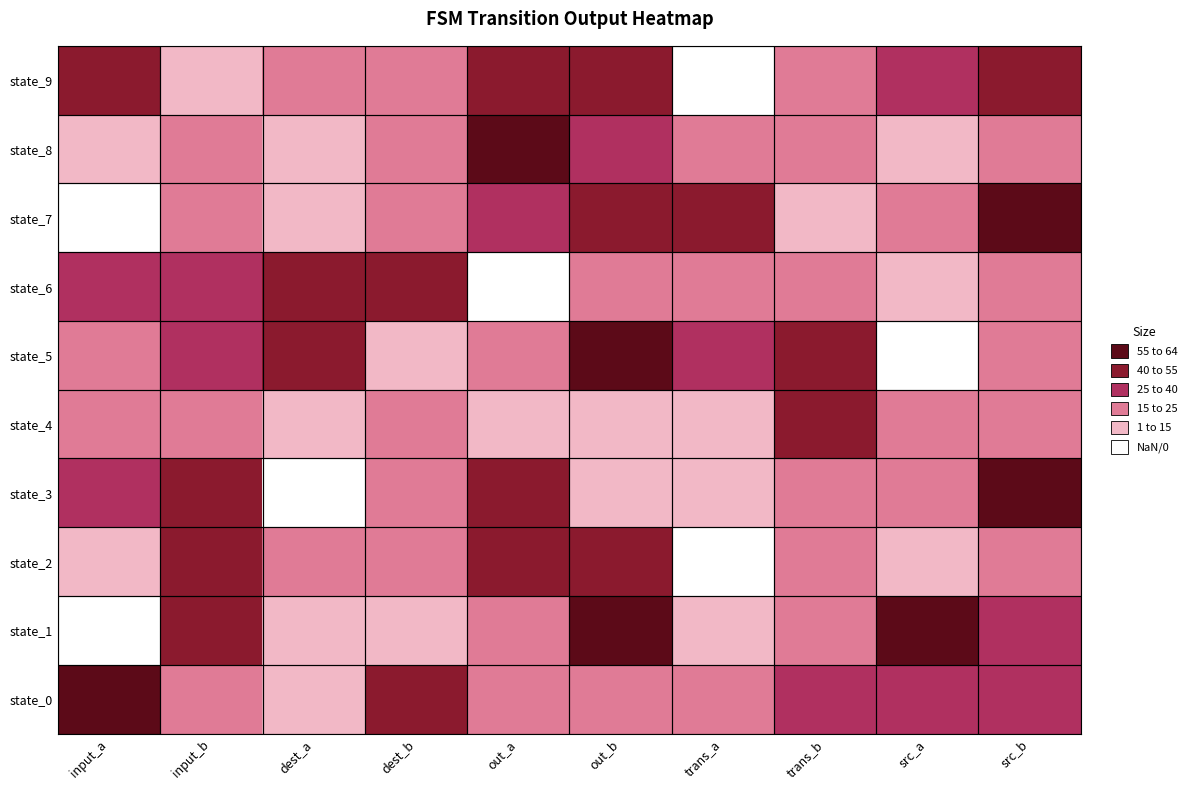

How many series are shown in this chart?

10